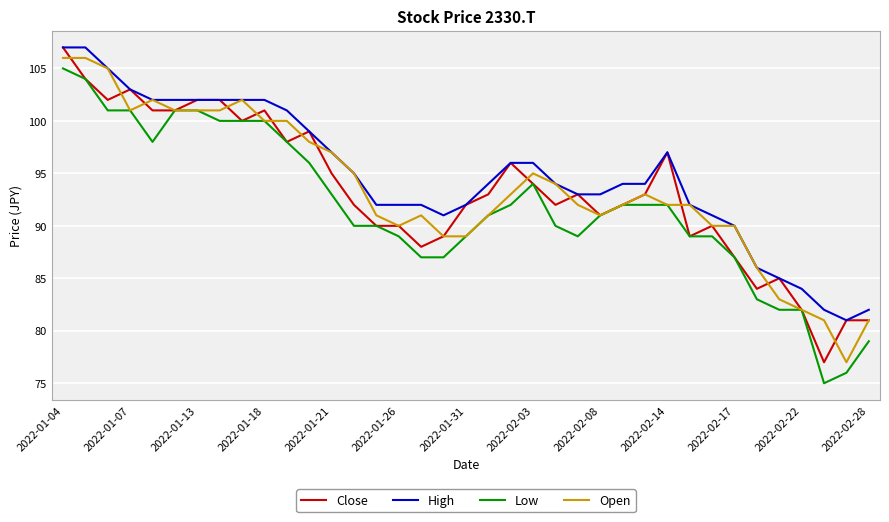

Reading right to left, list all the values displayed in this chart.

Close: 81	81	77	82	85	84	87	90	89	97	93	92	91	93	92	94	96	93	92	89	88	90	90	92	95	99	98	101	100	102	102	101	101	103	102	104	107
High: 82	81	82	84	85	86	90	91	92	97	94	94	93	93	94	96	96	94	92	91	92	92	92	95	97	99	101	102	102	102	102	102	102	103	105	107	107
Low: 79	76	75	82	82	83	87	89	89	92	92	92	91	89	90	94	92	91	89	87	87	89	90	90	93	96	98	100	100	100	101	101	98	101	101	104	105
Open: 81	77	81	82	83	86	90	90	92	92	93	92	91	92	94	95	93	91	89	89	91	90	91	95	97	98	100	100	102	101	101	101	102	101	105	106	106